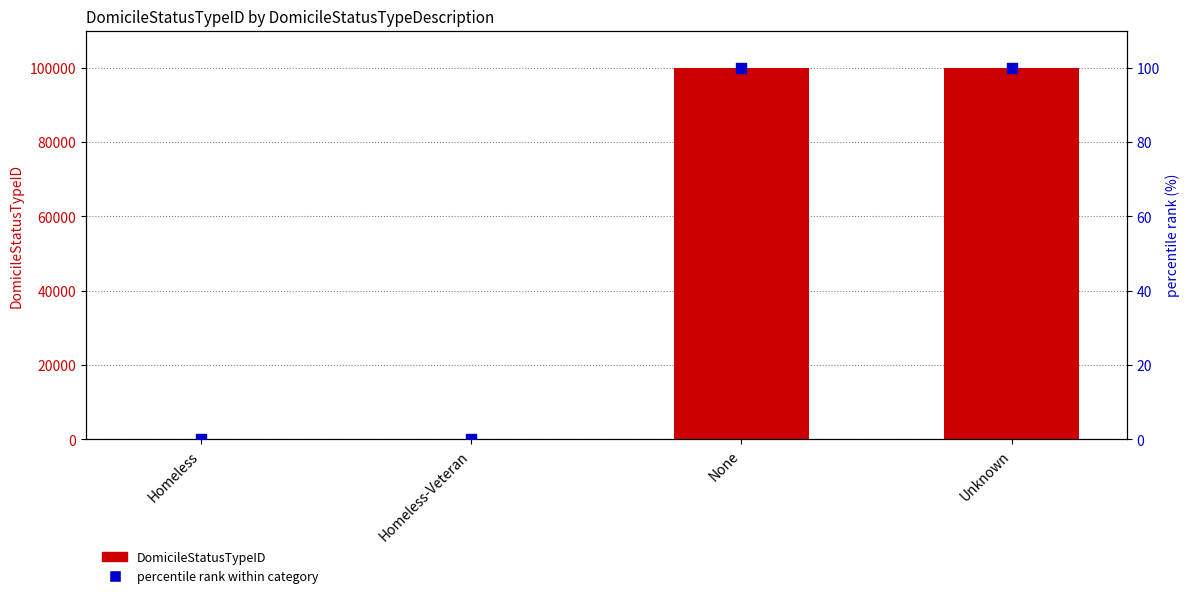

What are all the series names shown in the legend?

DomicileStatusTypeID, percentile rank within category